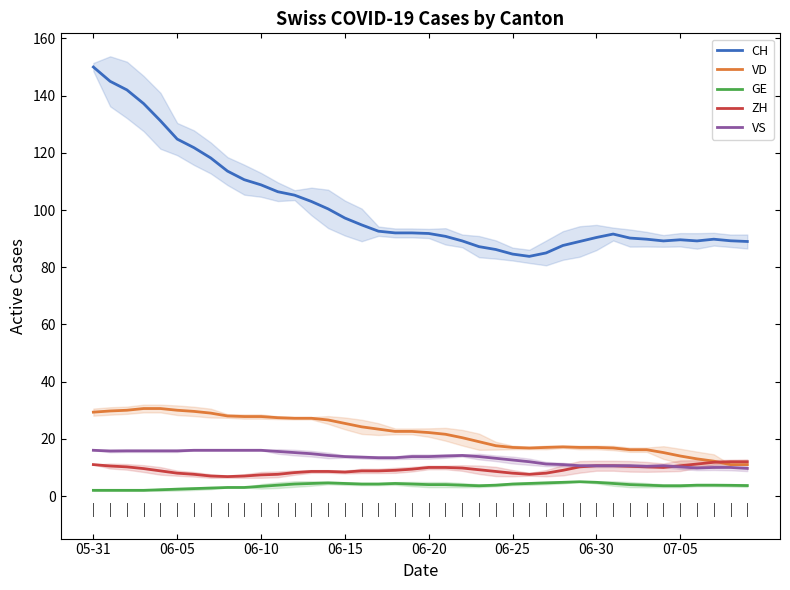

What is the value of the GE point at the 22nd from the left?

4.0